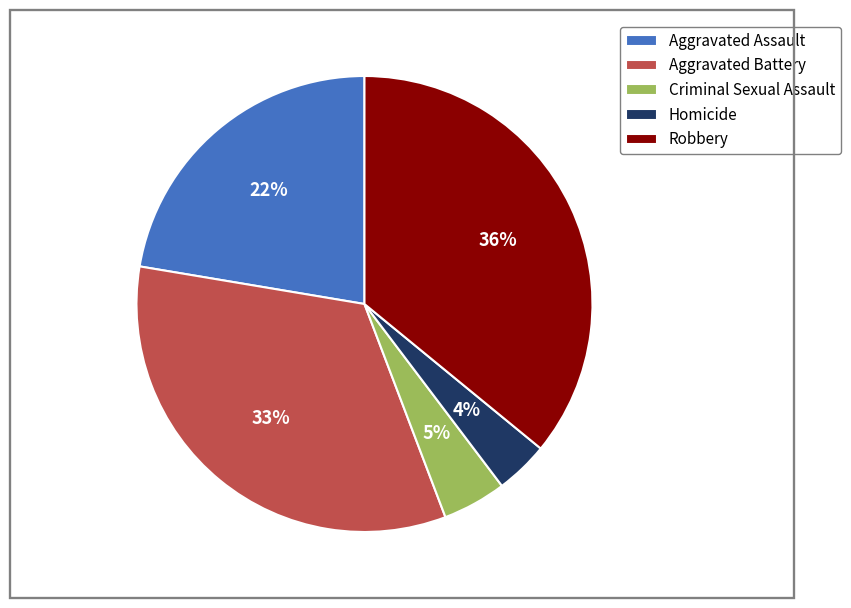

To the nearest percent, what portion does Aggravated Battery represent?

33%